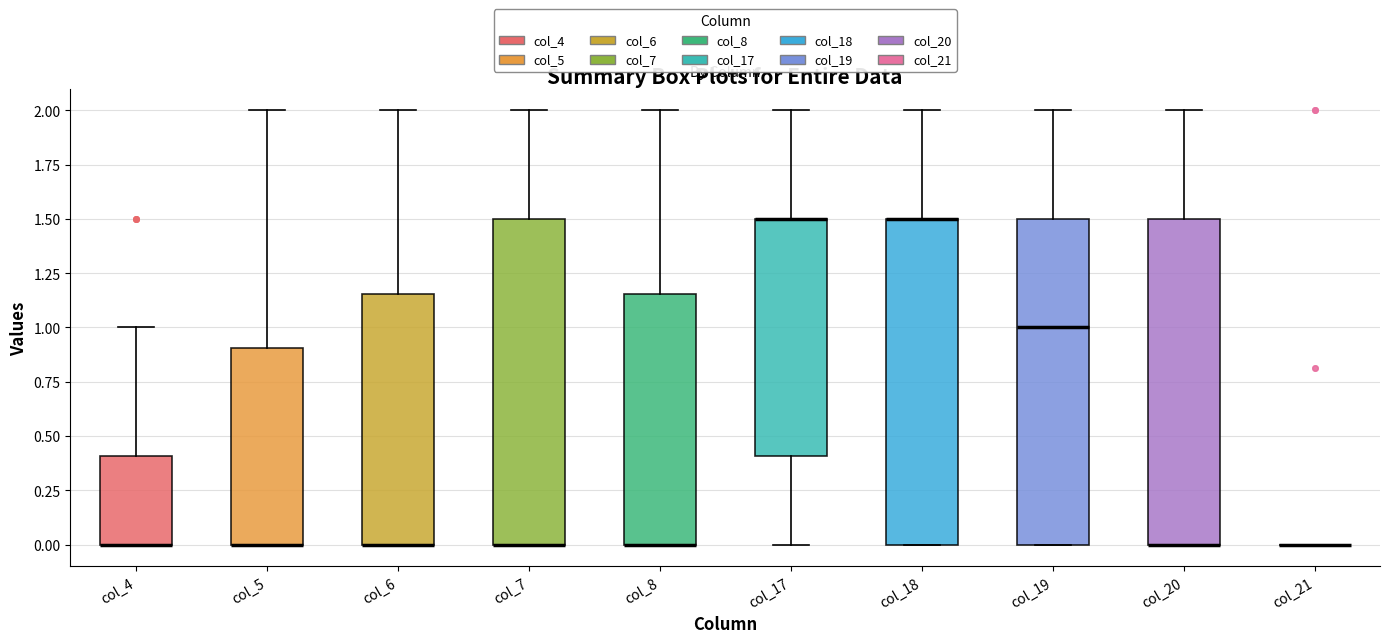

Reading left to right, read every box against the y-axis: the position of its median line, the range the box covers, and the ends of its whiskers. The values are not printed on the chart, so give them approximately, as read against the axis.

col_4: median 0.00 (drawn on the box's lower edge), box 0.00 to 0.40, whiskers 0.00 to 1.00
col_5: median 0.00 (drawn on the box's lower edge), box 0.00 to 0.90, whiskers 0.00 to 2.00
col_6: median 0.00 (drawn on the box's lower edge), box 0.00 to 1.15, whiskers 0.00 to 2.00
col_7: median 0.00 (drawn on the box's lower edge), box 0.00 to 1.50, whiskers 0.00 to 2.00
col_8: median 0.00 (drawn on the box's lower edge), box 0.00 to 1.15, whiskers 0.00 to 2.00
col_17: median 1.50 (drawn on the box's upper edge), box 0.40 to 1.50, whiskers 0.00 to 2.00
col_18: median 1.50 (drawn on the box's upper edge), box 0.00 to 1.50, whiskers 0.00 to 2.00
col_19: median 1.00, box 0.00 to 1.50, whiskers 0.00 to 2.00
col_20: median 0.00 (drawn on the box's lower edge), box 0.00 to 1.50, whiskers 0.00 to 2.00
col_21: box collapsed to a line at 0.00, whiskers 0.00 to 0.00